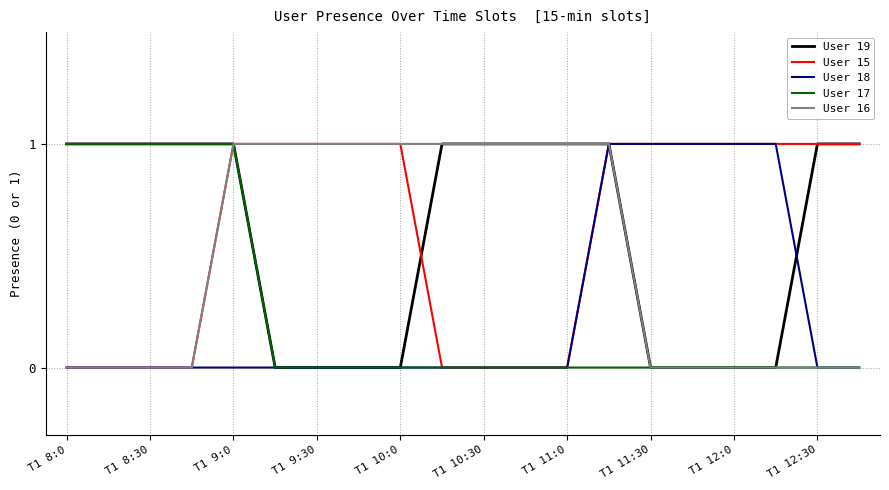

What is the difference between the maximum and minimum values in the User 19 series?

1